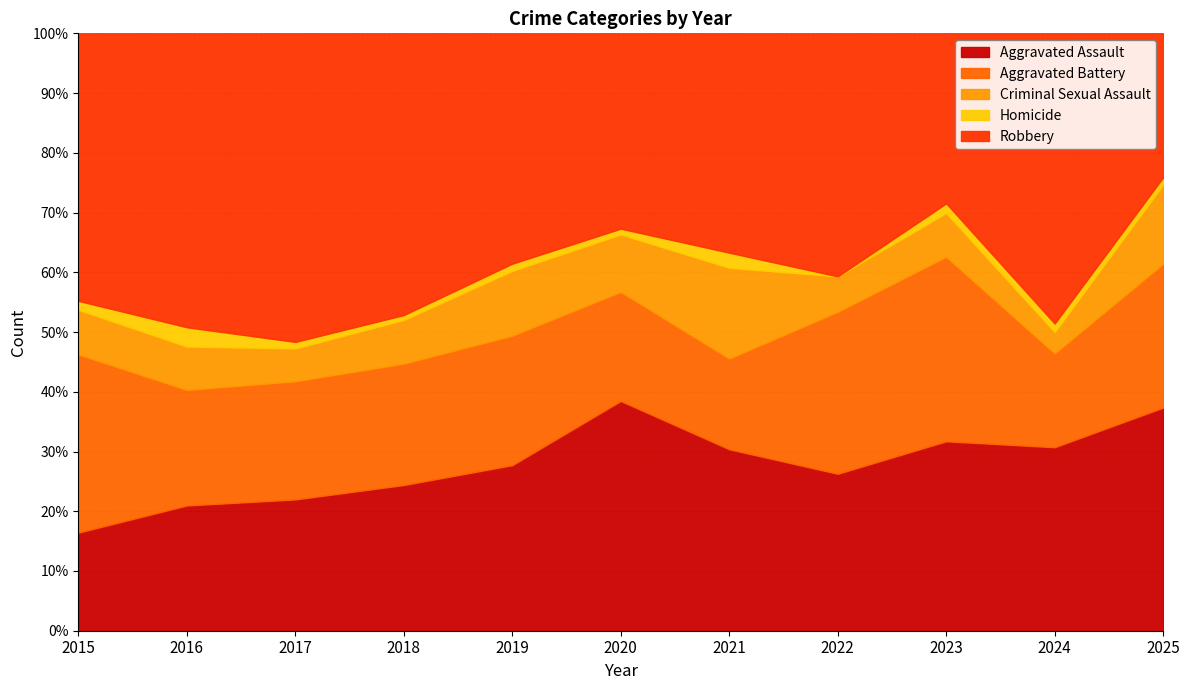

The Homicide series shows 2 at 2021. True or false?

True